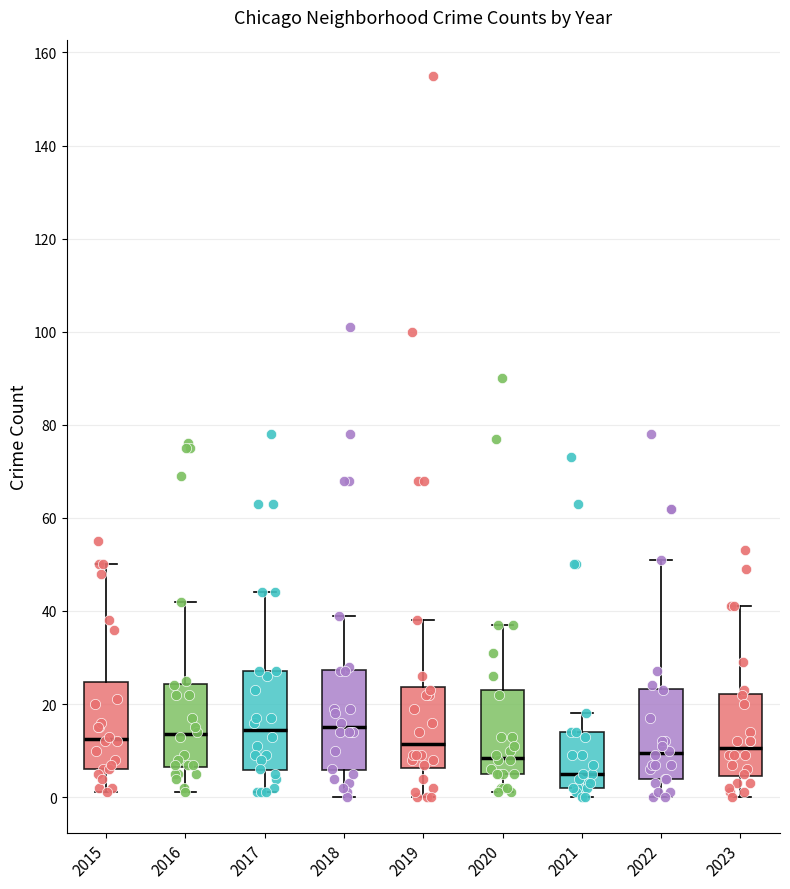

Reading left to right, transcribe this box plot: for each box, give where its median line is, the range the box spans, and where its two whiskers end, as read against the y-axis. The values are not printed on the chart, so give them approximately, as read against the axis.

2015: median 12, box 6 to 24, whiskers 2 to 50
2016: median 14, box 6 to 24, whiskers 2 to 42
2017: median 14, box 6 to 28, whiskers 2 to 44
2018: median 16, box 6 to 28, whiskers 0 to 40
2019: median 12, box 6 to 24, whiskers 0 to 38
2020: median 8, box 6 to 24, whiskers 2 to 38
2021: median 6, box 2 to 14, whiskers 0 to 18
2022: median 10, box 4 to 24, whiskers 0 to 52
2023: median 10, box 4 to 22, whiskers 0 to 42